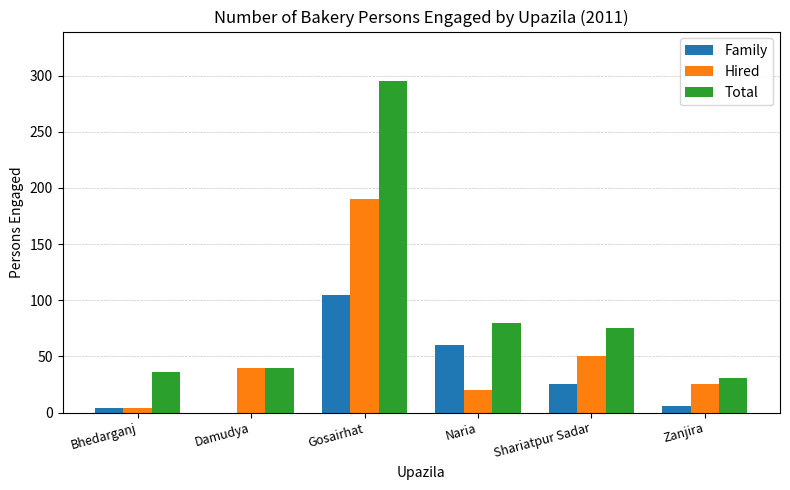

Which series has the largest total across all categories?

Total